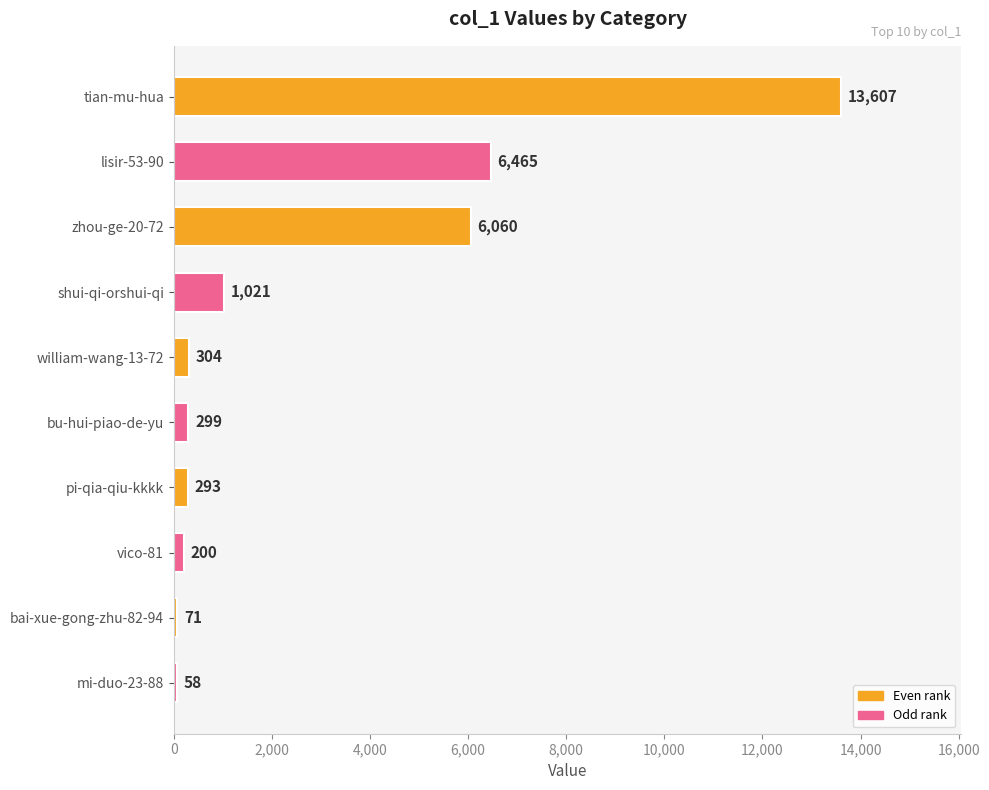

Reading top to bottom, transcribe all the data shown in this chart.

tian-mu-hua=13607	lisir-53-90=6465	zhou-ge-20-72=6060	shui-qi-orshui-qi=1021	william-wang-13-72=304	bu-hui-piao-de-yu=299	pi-qia-qiu-kkkk=293	vico-81=200	bai-xue-gong-zhu-82-94=71	mi-duo-23-88=58